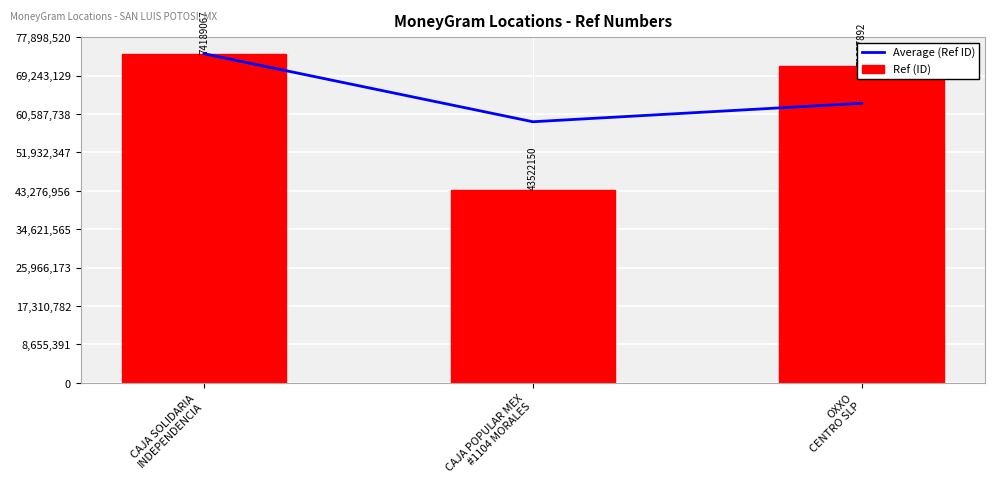

How many groups of bars are there?

3